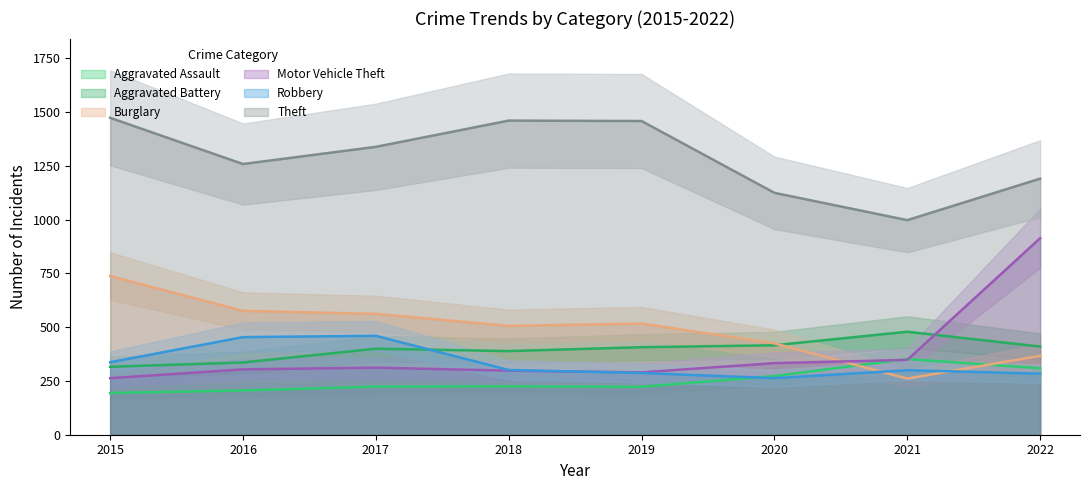

Is this an area chart (filled region under the line)?

No